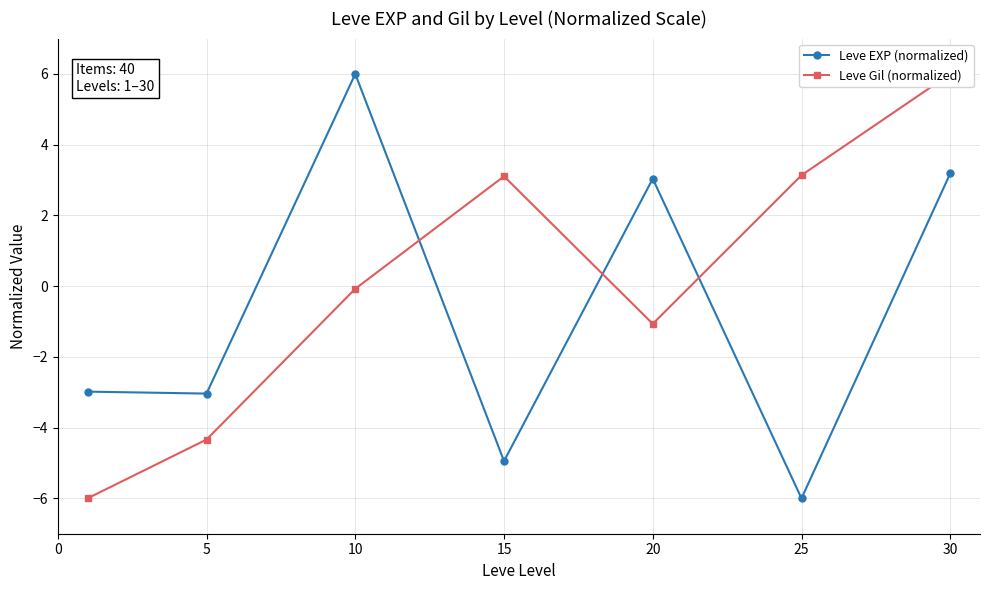

What is the value of the Leve EXP (normalized) point at the 5th from the left?

3.0